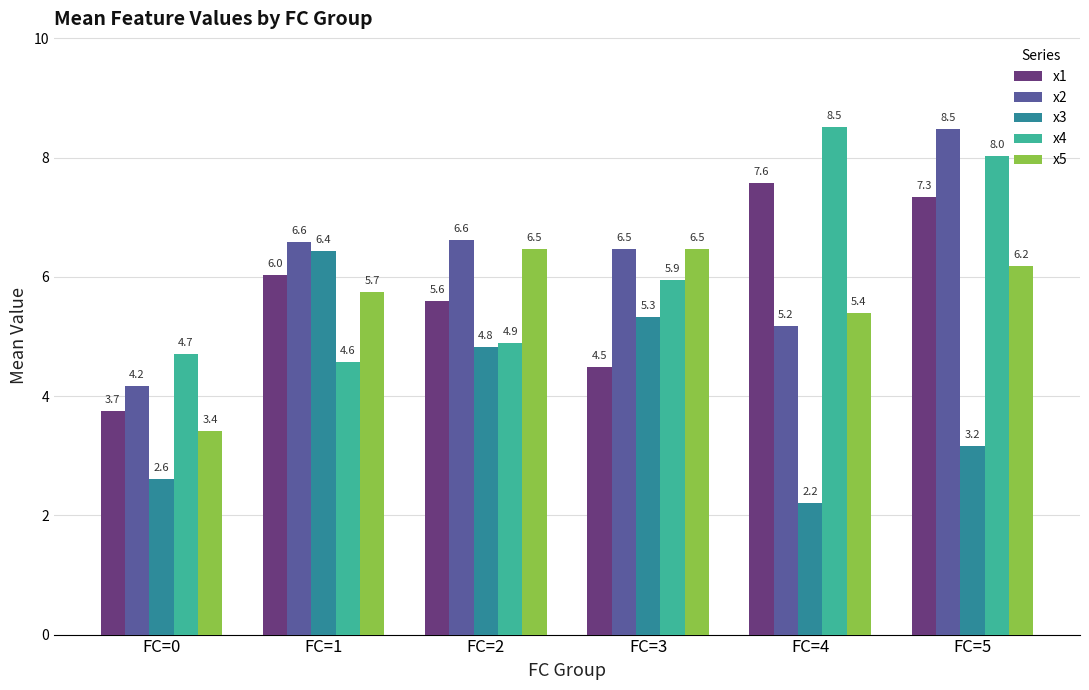

Which series has the largest total across all categories?

x2